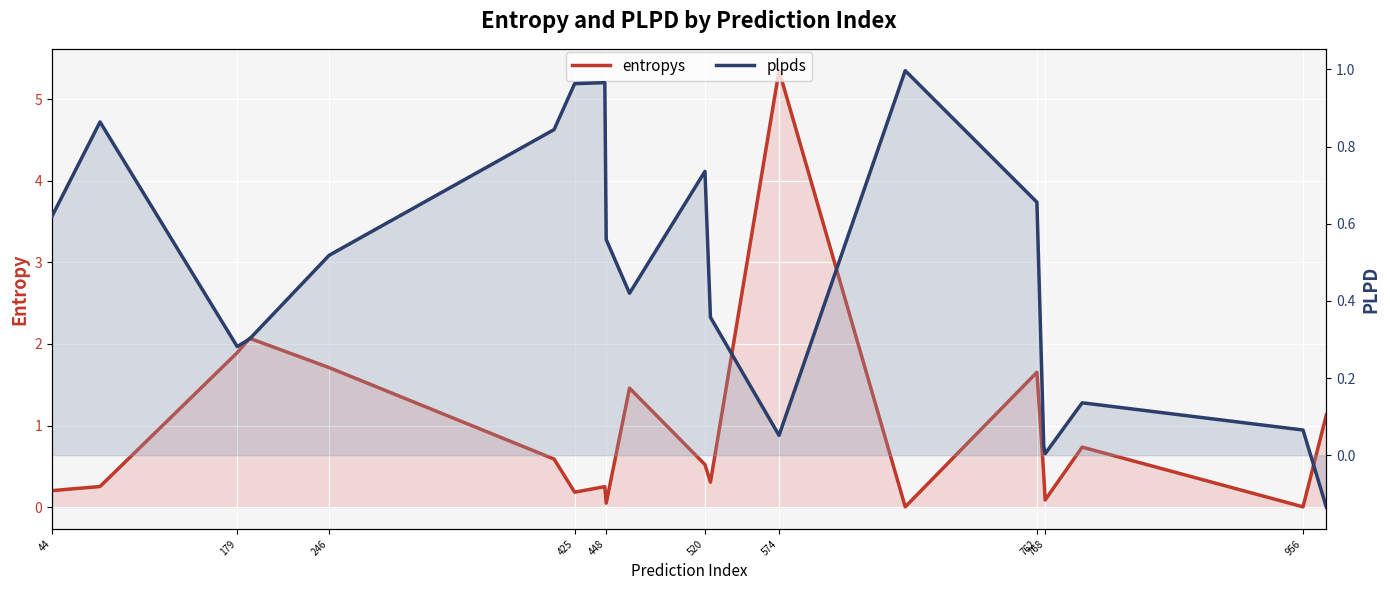

Between 44 and 425, which series saw the biggest shift?

entropys